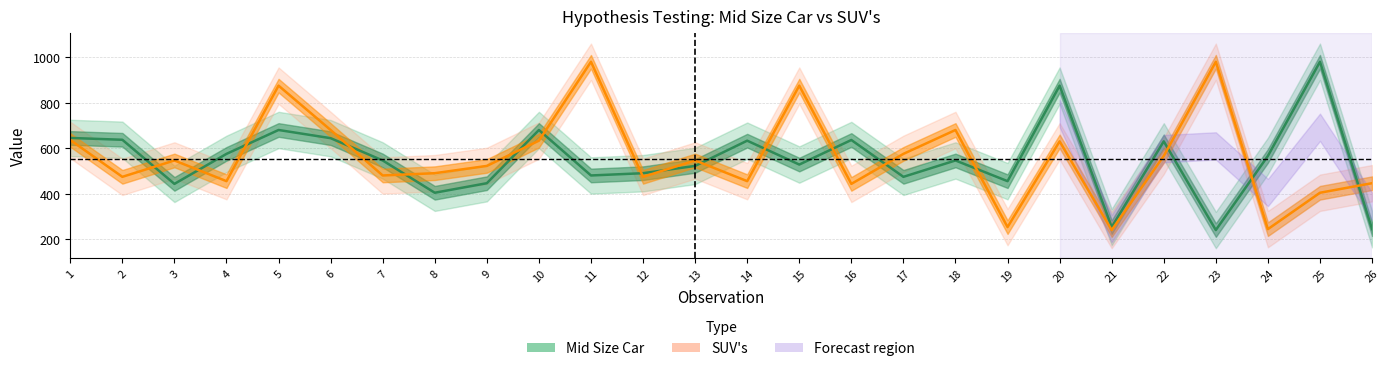

True or false: SUV's and Mid Size Car intersect in this chart.

True